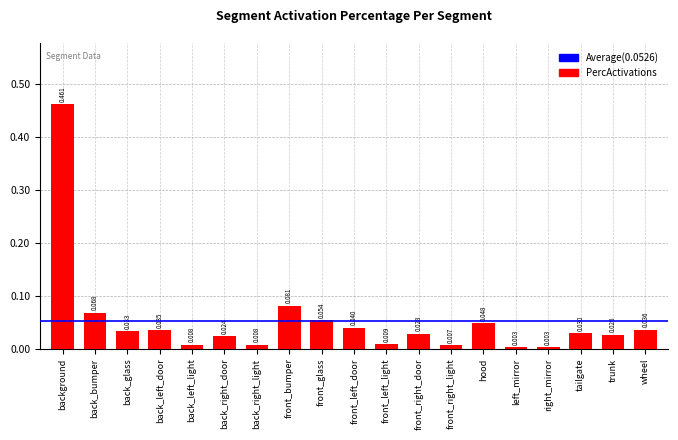

Are the bars grouped side by side (vs. stacked)?

No